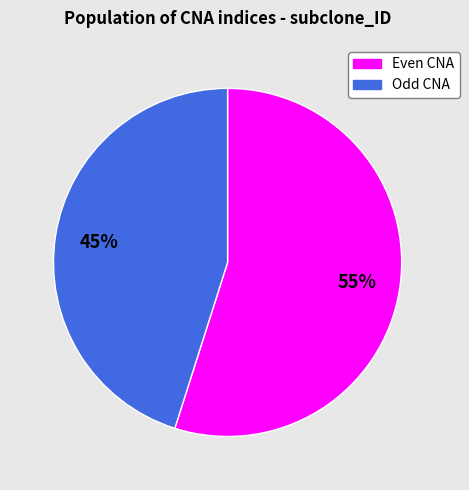

Count the number of slices in the pie.

2